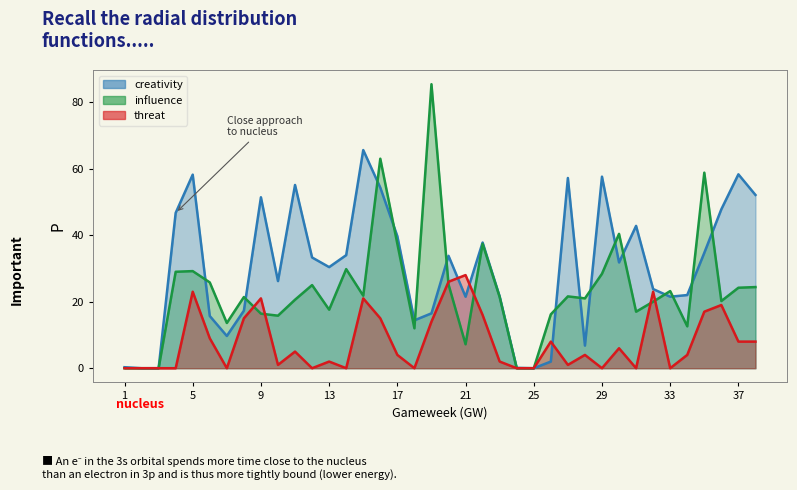

At which category is the sum across all series the highest?

16